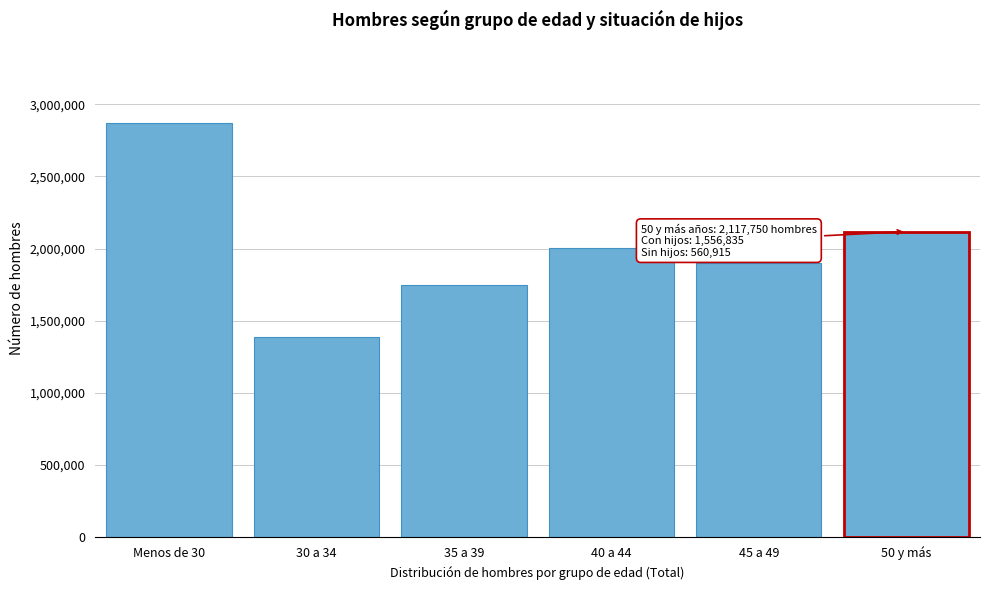

Reading left to right, list all the values displayed in this chart.

2870677	1387637	1748484	2006503	1899020	2117750